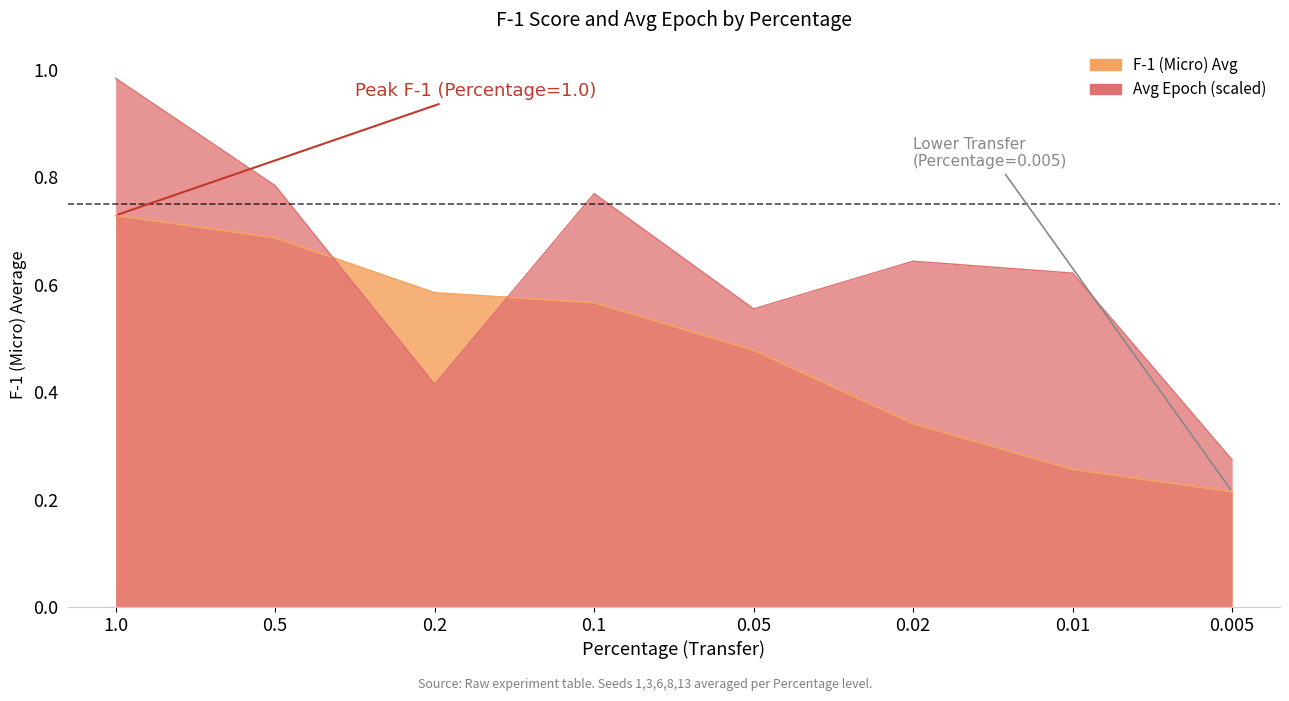

What is the difference between the highest and lowest values at 0.01?

0.4